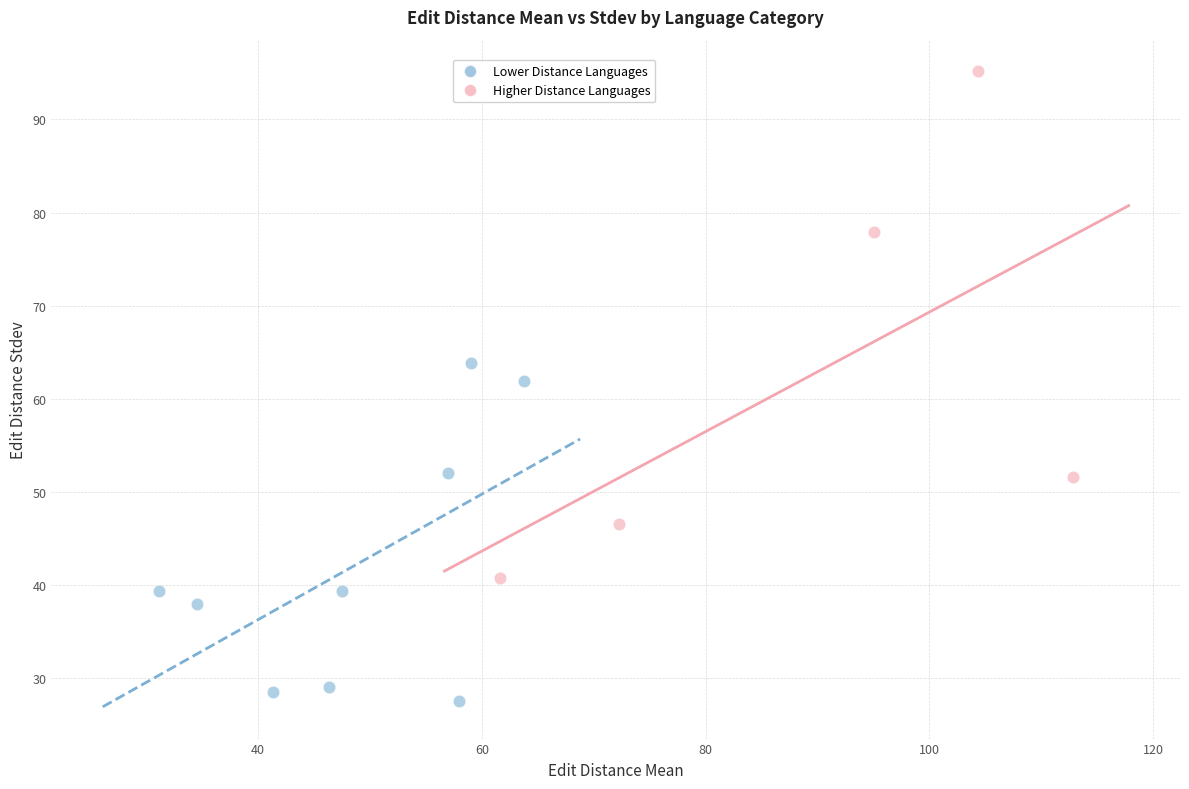

Which series contains the highest Y value?

Higher Distance Languages